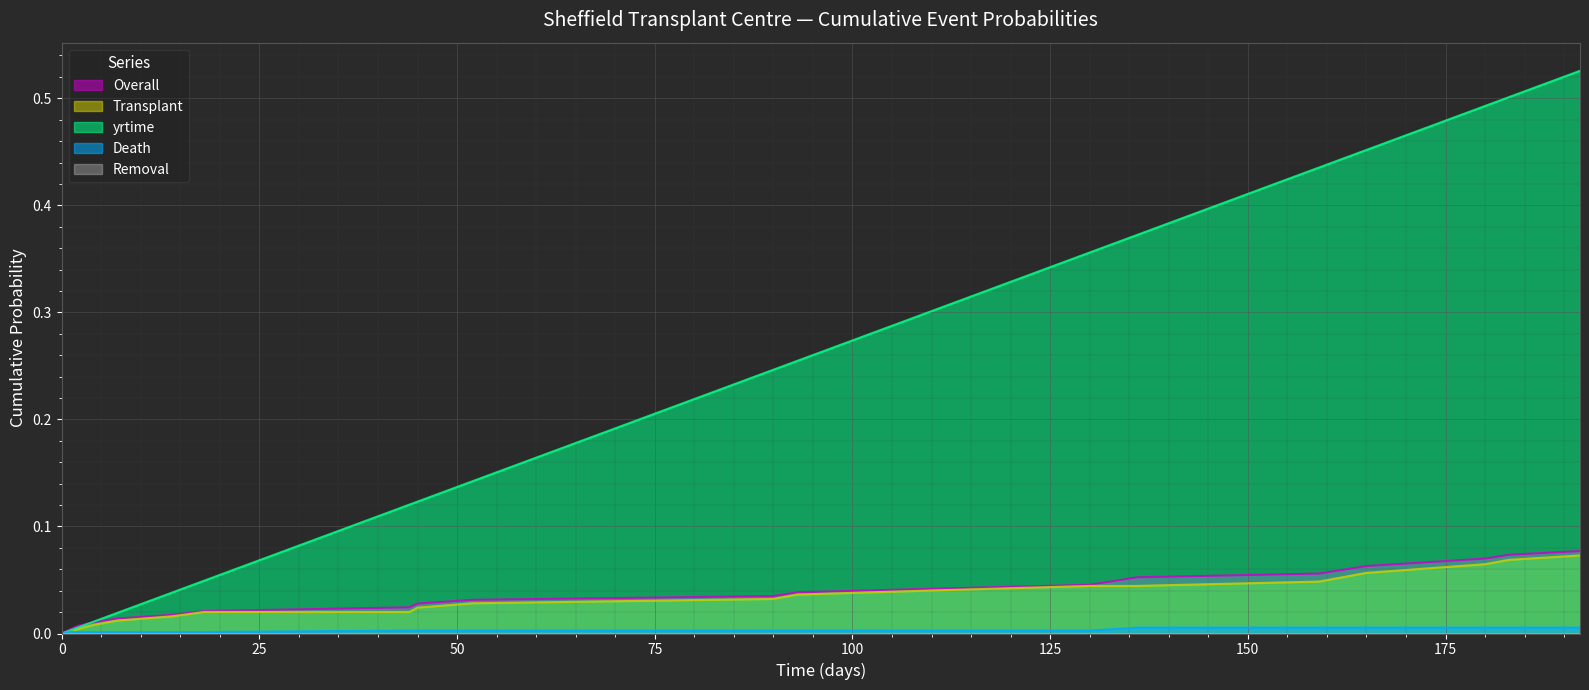

Which series has the widest spread of values?

yrtime